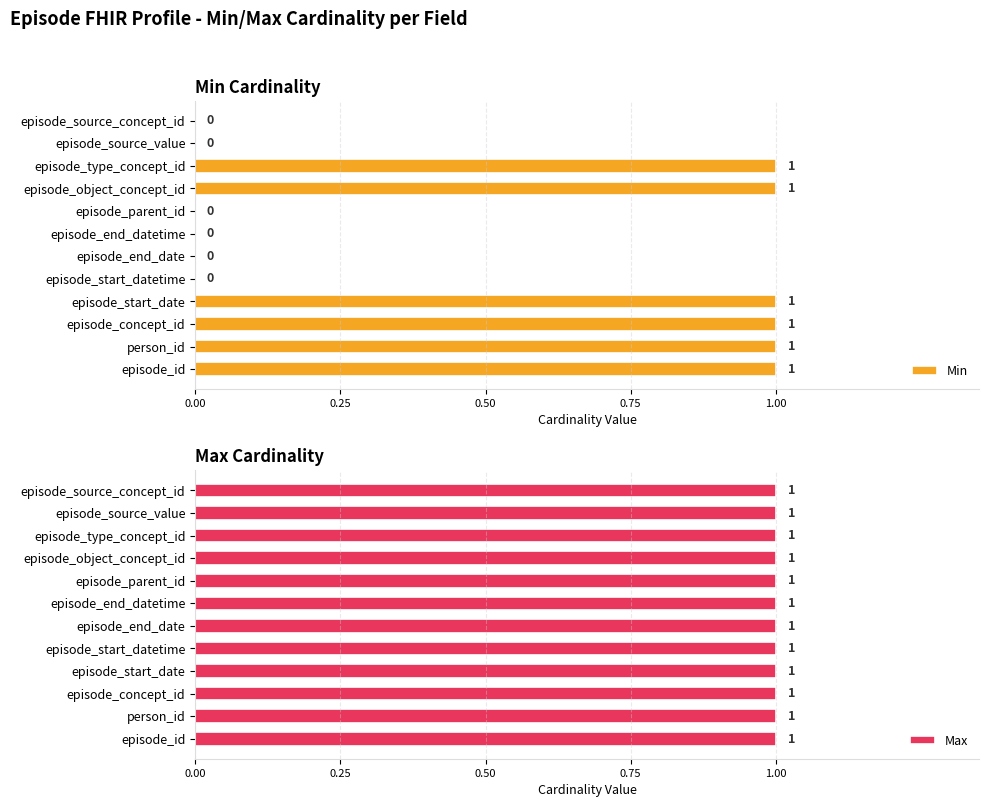

What is the sum of all Min values?

6